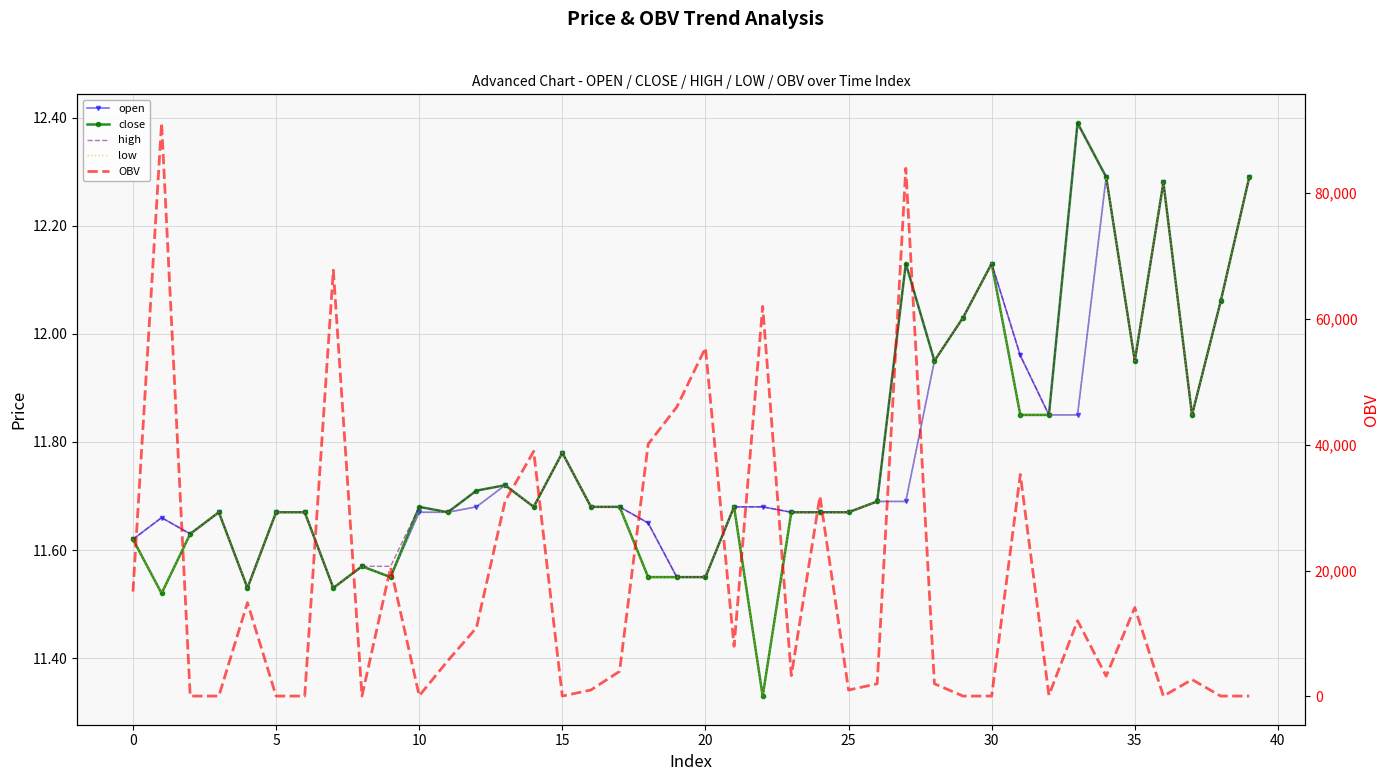

Is it true that low equals 20.1 at 35?

False